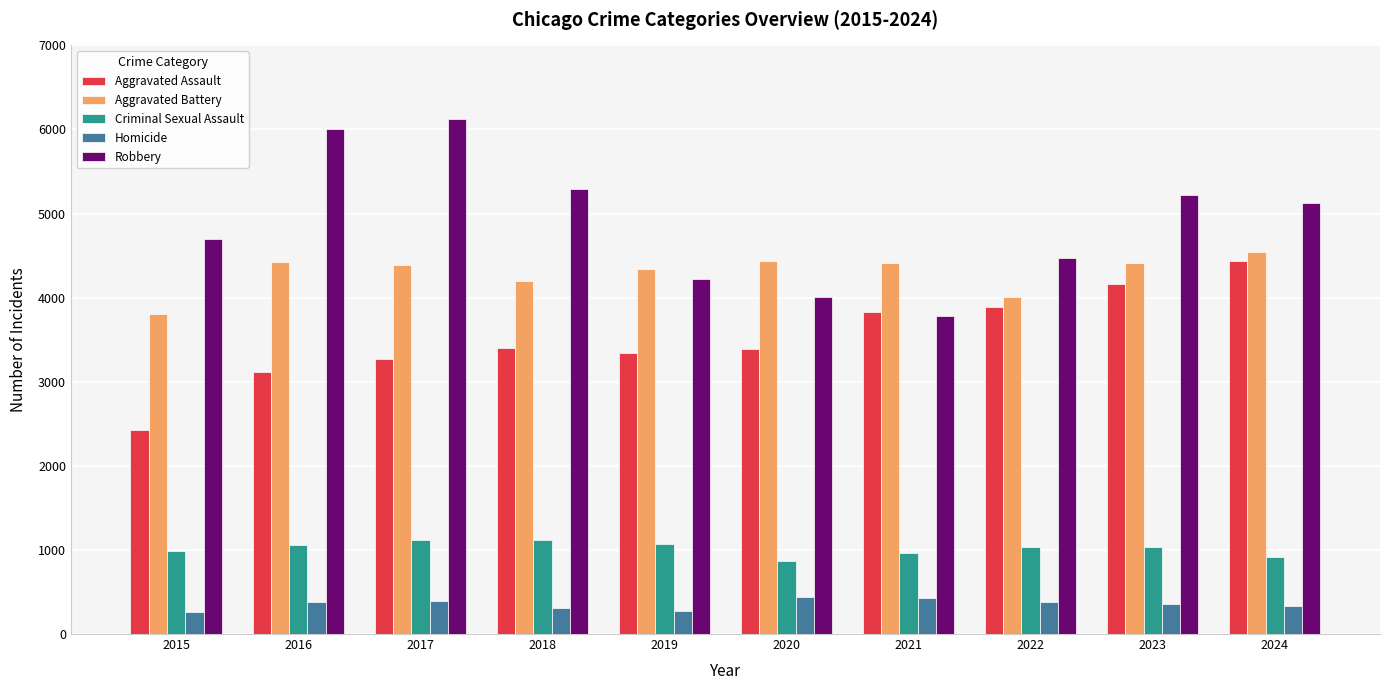

What is the average value of the Aggravated Battery series?

4298